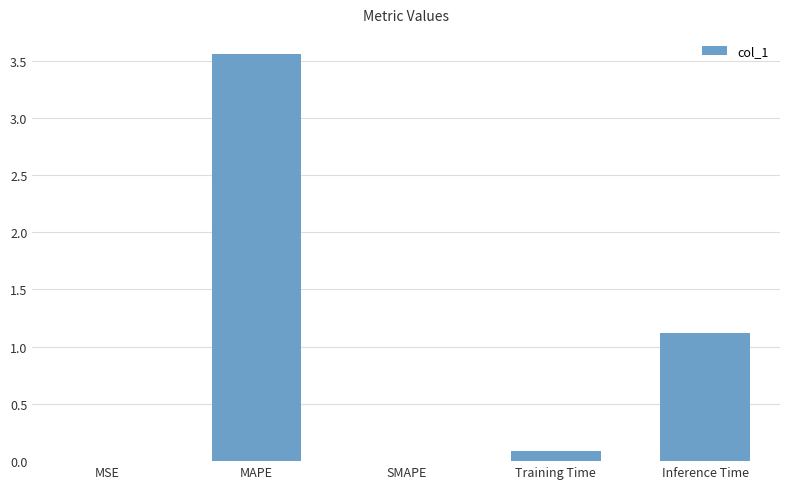

How many data points does each series have?

5